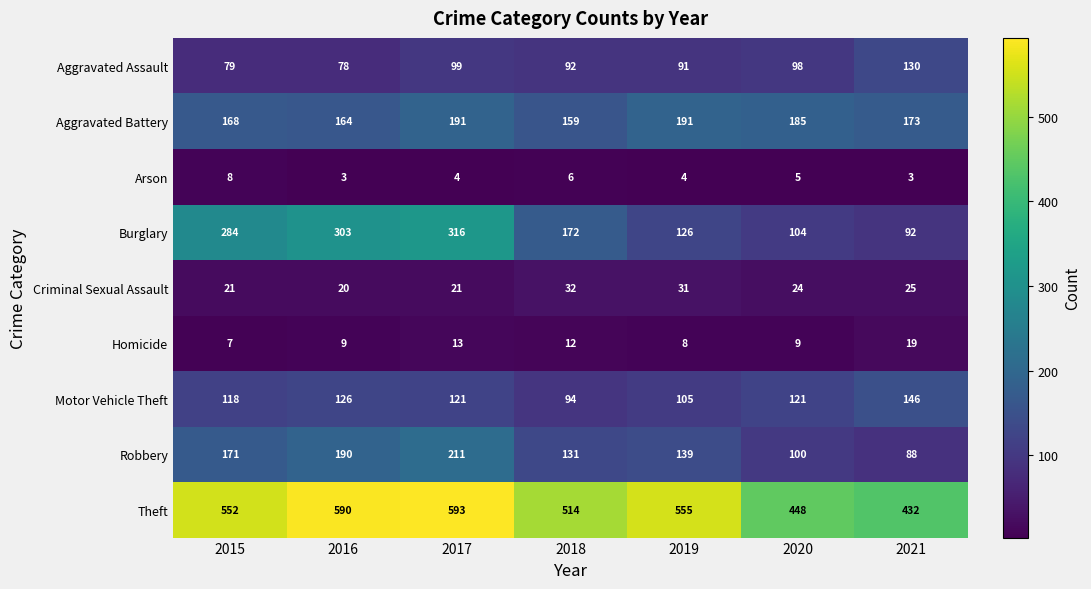

Between 2018 and 2021, which series saw the biggest shift?

Theft